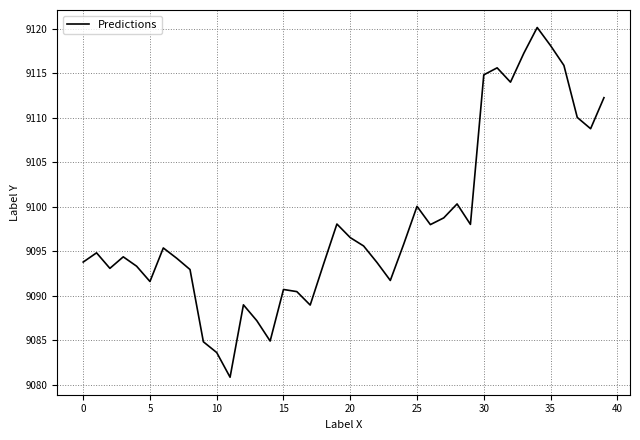

What is the maximum value shown in the chart?

9120.1